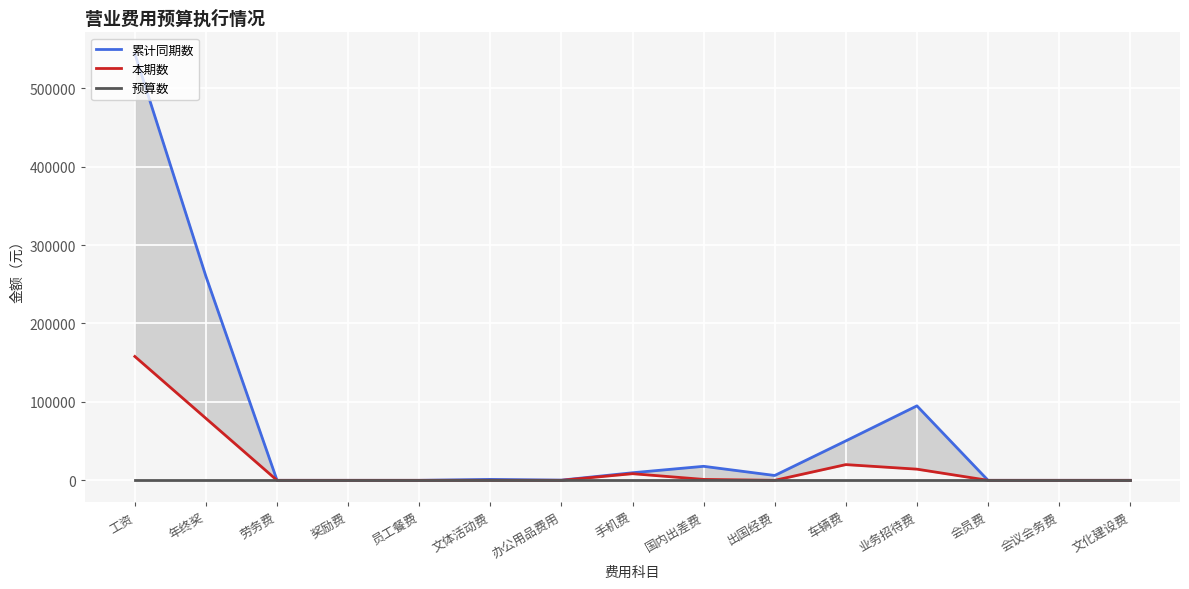

Where is 累计同期数 nearest to the value 271984?

年终奖